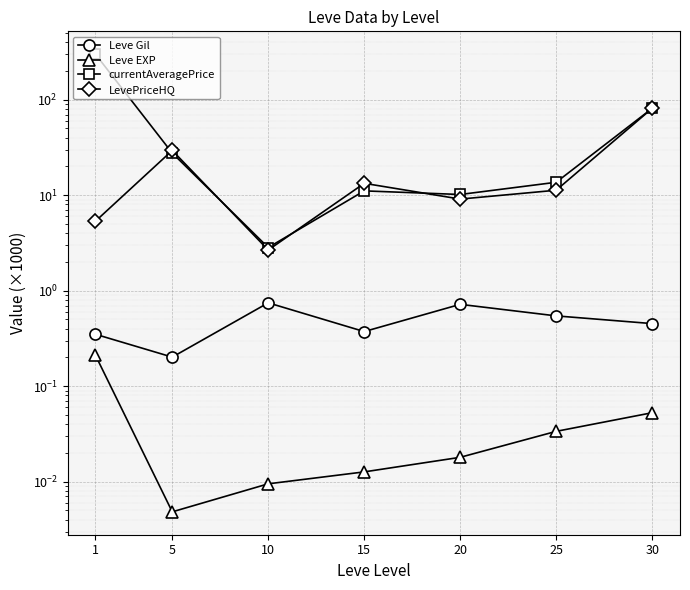

Which series changed the most between 1 and 30?

currentAveragePrice